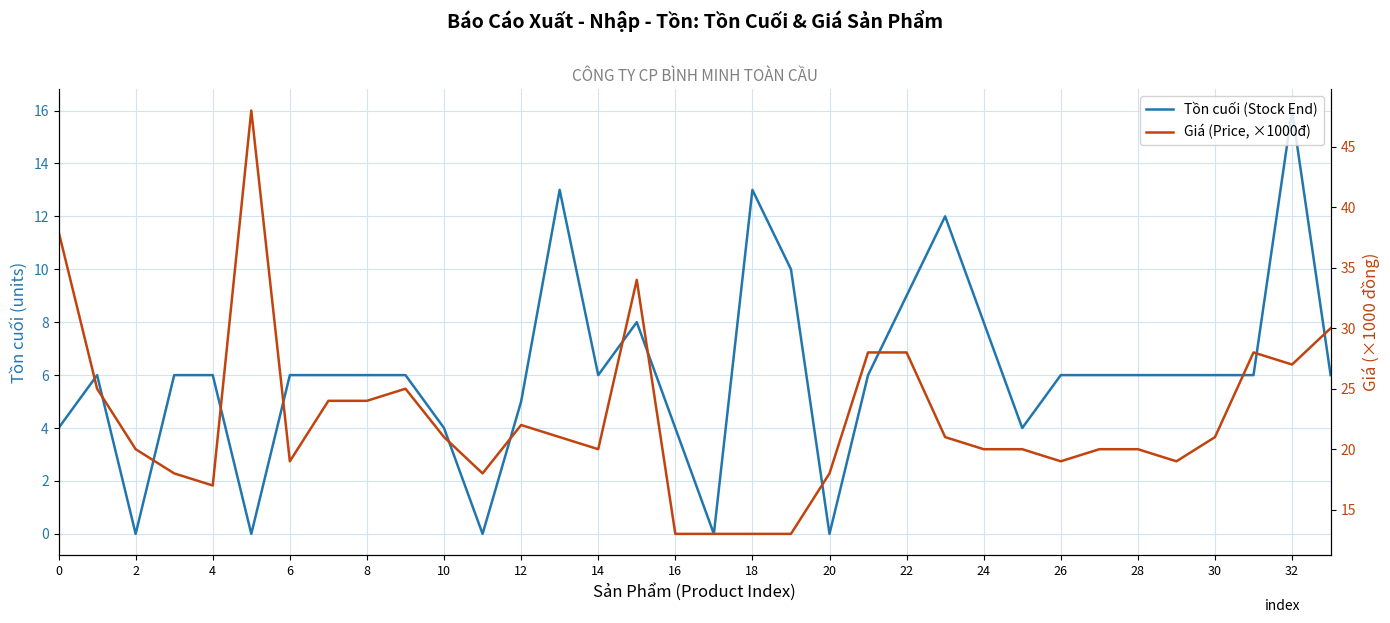

Is the value of Tồn cuối (Stock End) at 28 greater than the value of Giá (Price, ×1000đ) at 6?

No